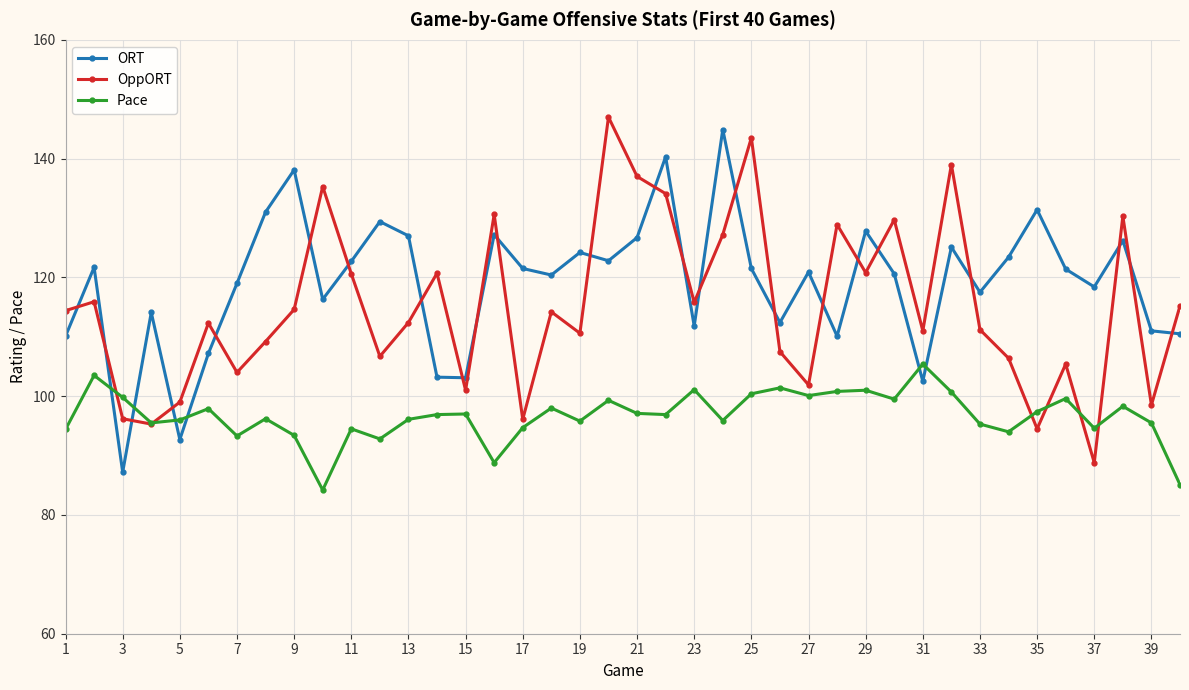

What is the difference between the maximum and minimum values in the OppORT series?

58.2